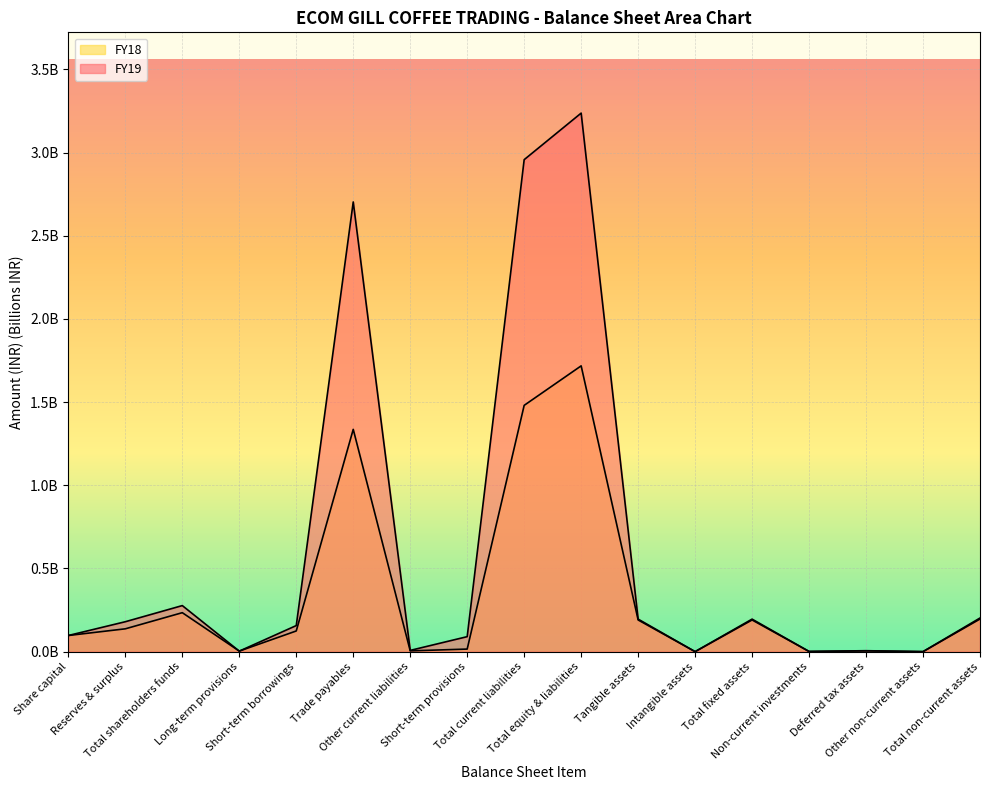

Which series changed the most between Long-term provisions and Total current liabilities?

FY19